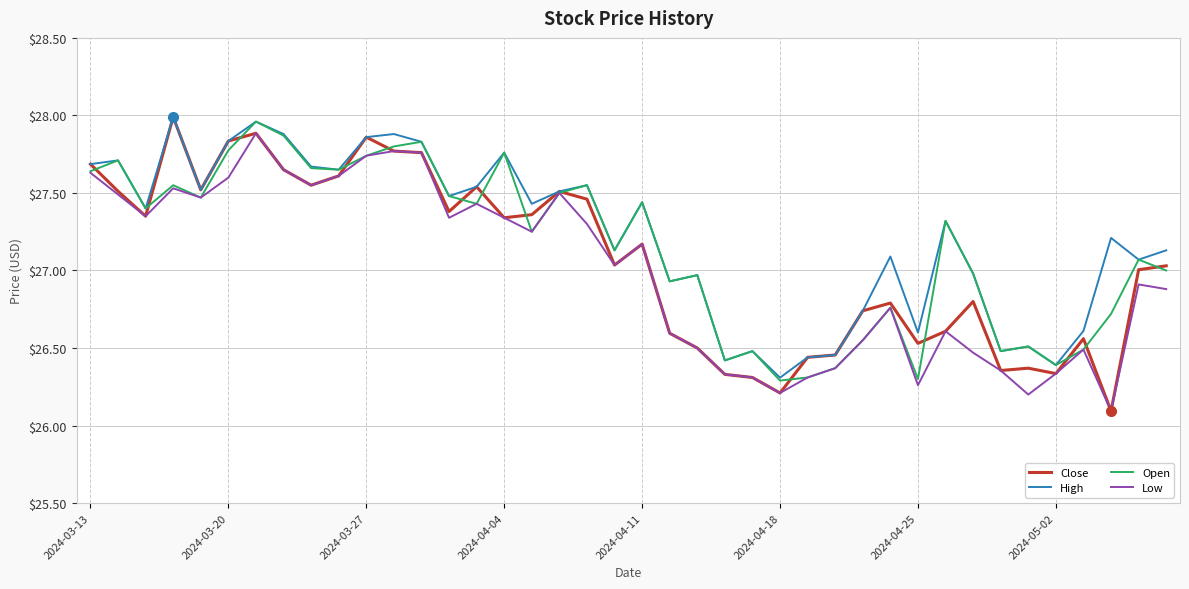

How many lines are shown in the chart?

4